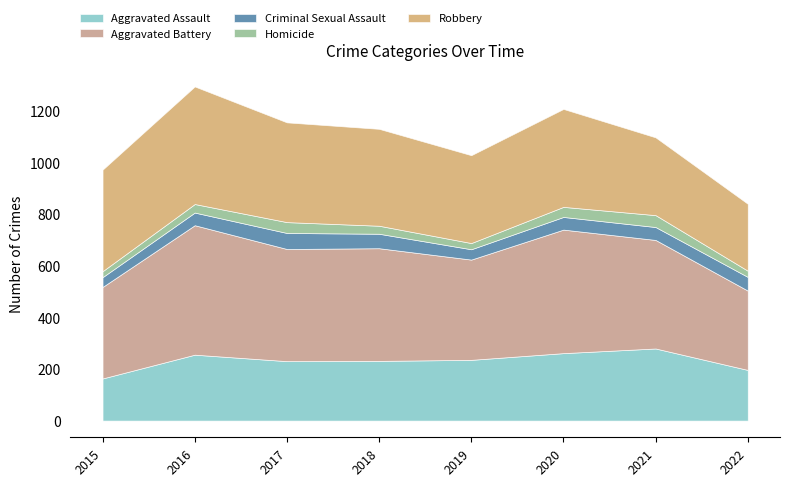

Where is Robbery nearest to the value 357?

2019